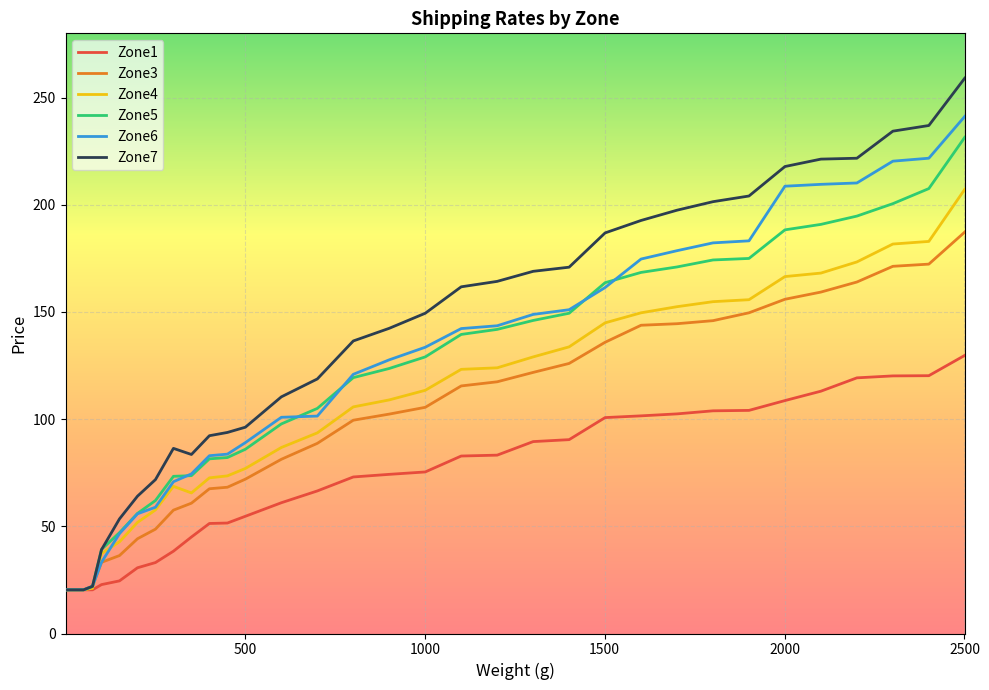

Which series has the largest total across all categories?

Zone7